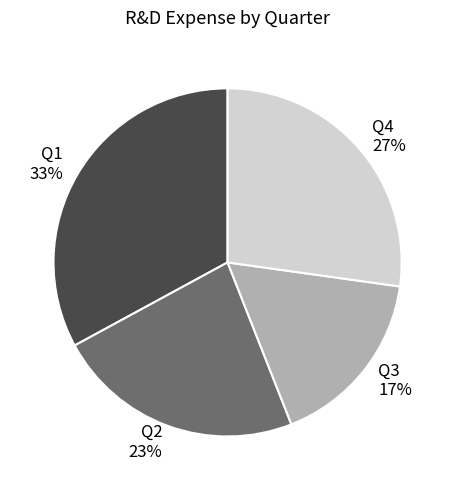

How many slices are in this pie chart?

4